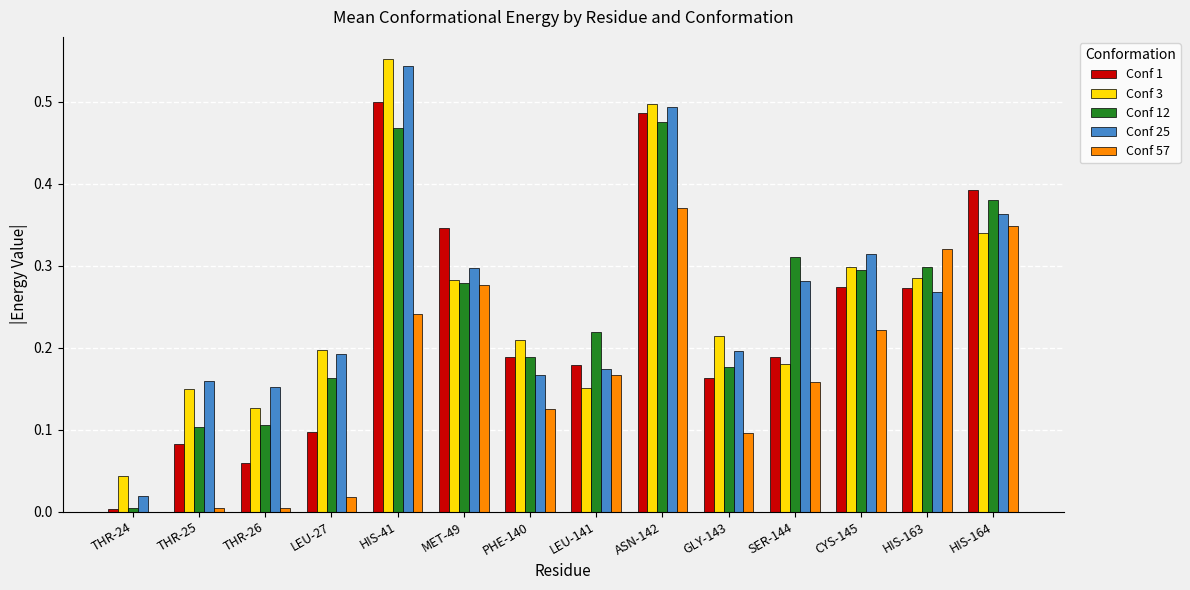

Between LEU-27 and ASN-142, which series saw the biggest shift?

Conf 1